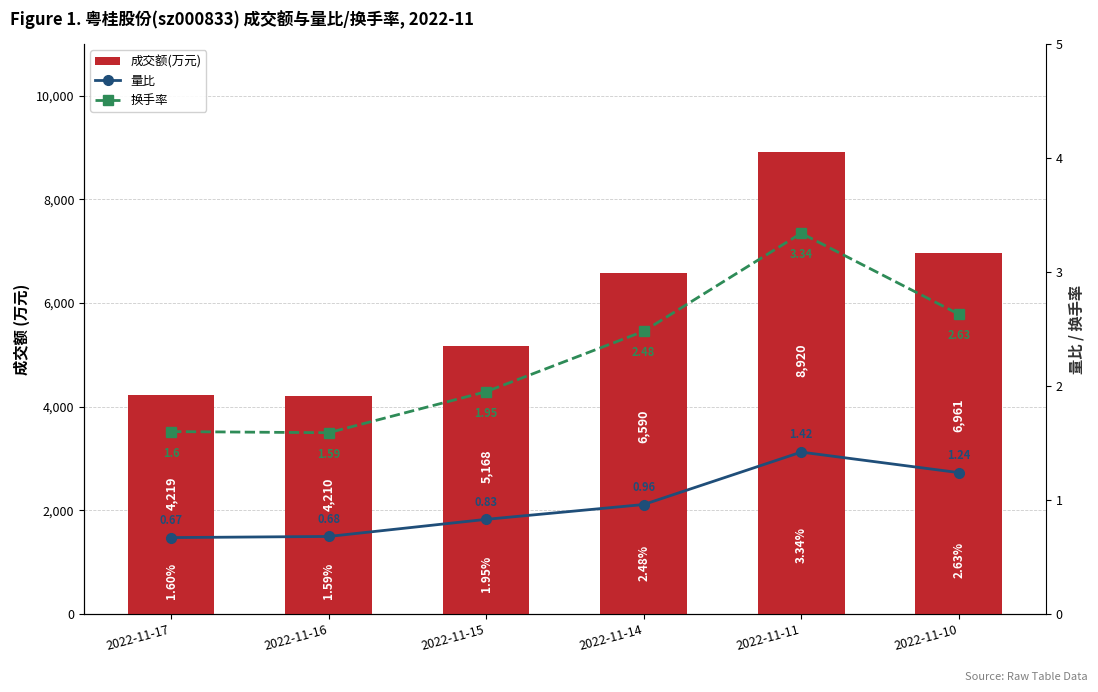

Rank the series at 2022-11-11 from highest to lowest value.

成交额(万元), 换手率, 量比